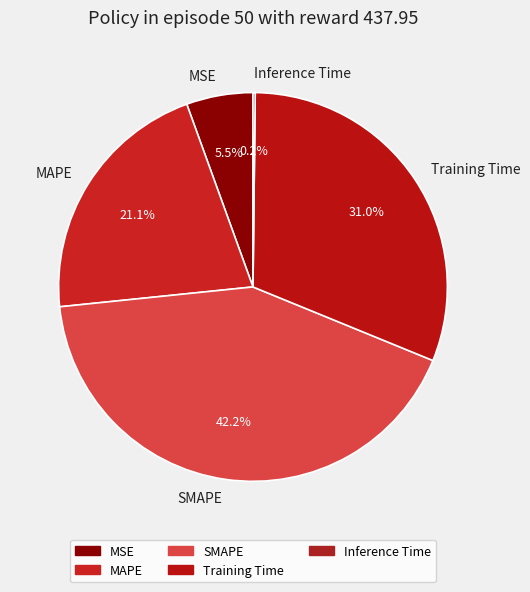

What percentage do MSE and Training Time together represent?

36.5%